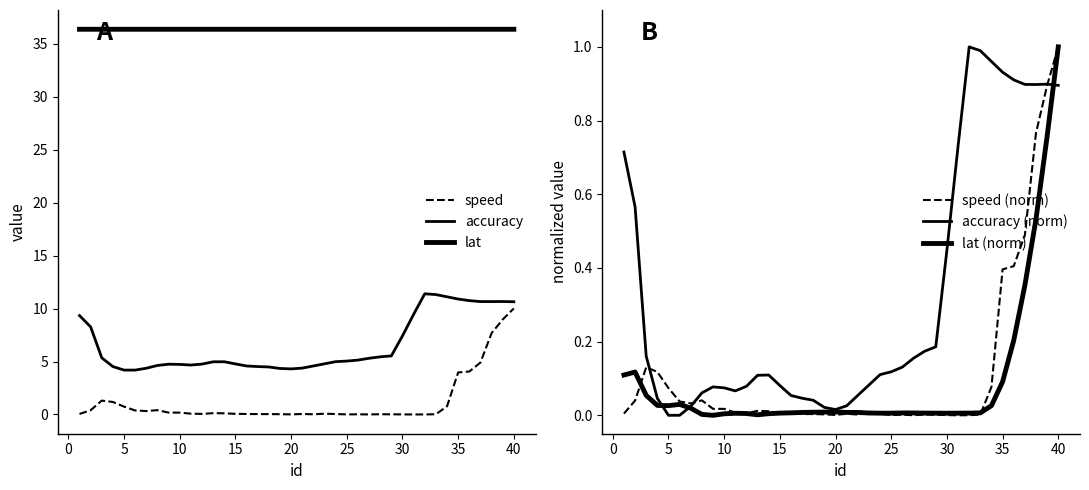

What are all the series names shown in the legend?

speed, accuracy, lat, speed (norm), accuracy (norm), lat (norm)